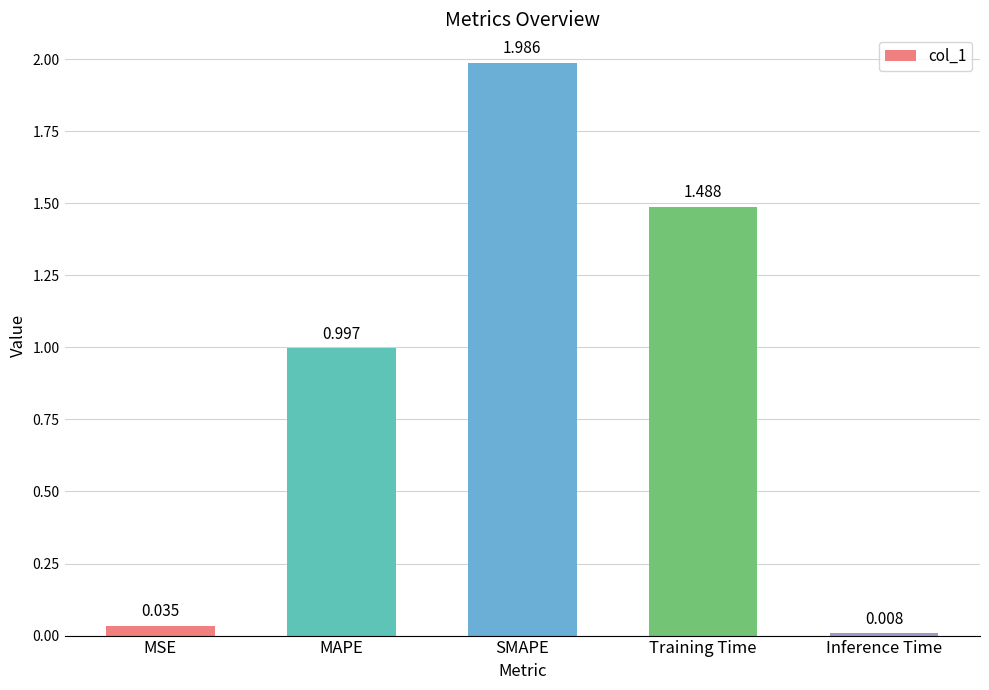

What is the average value?

0.9